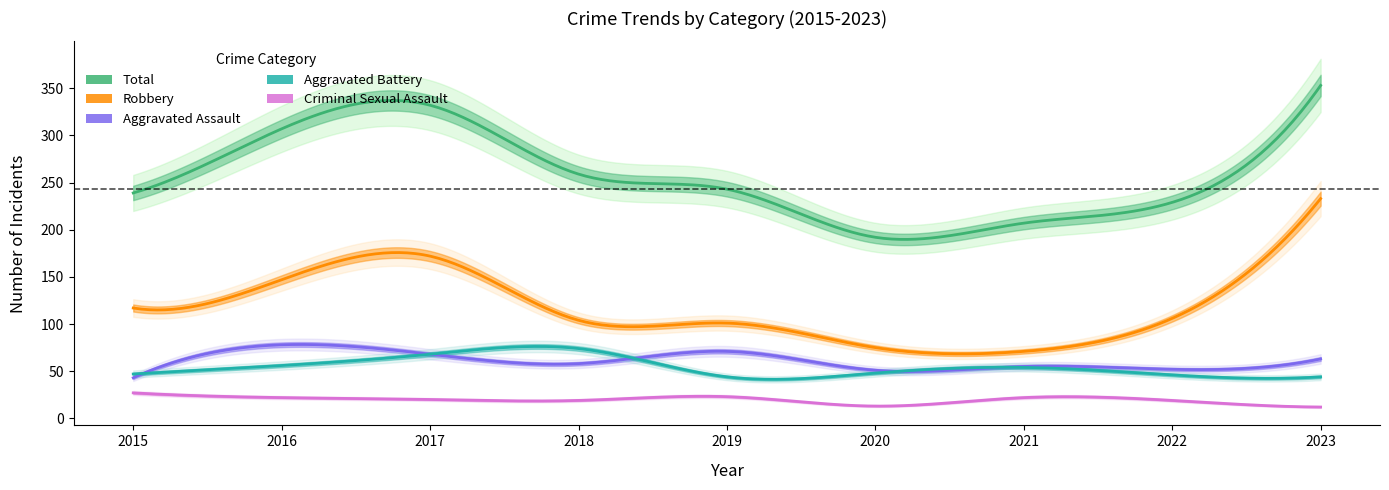

The Criminal Sexual Assault series shows 27 at 2015. True or false?

True